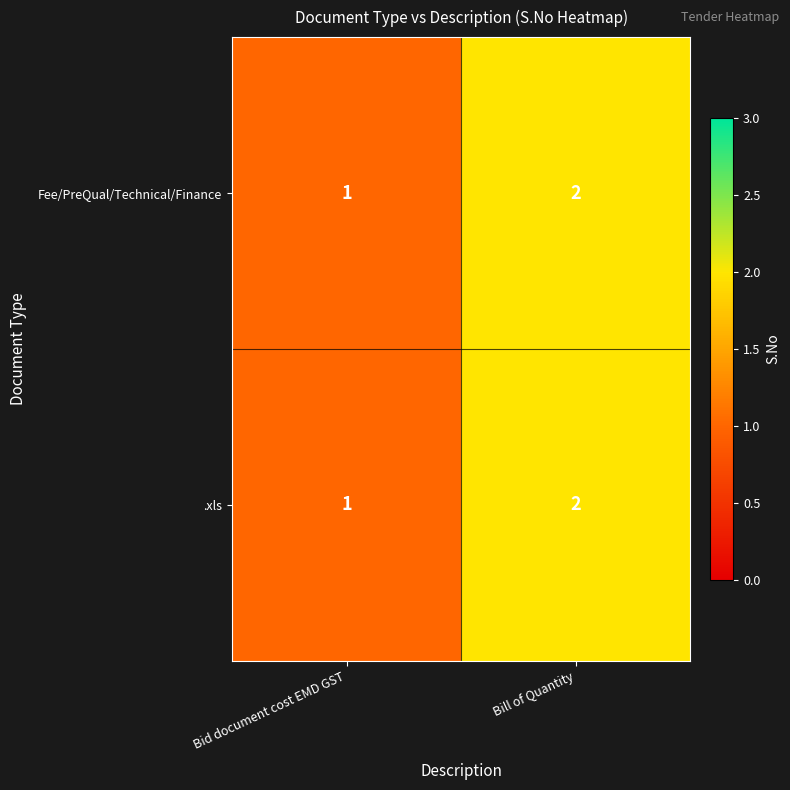

The .xls series shows 2 at Bill of Quantity. True or false?

True